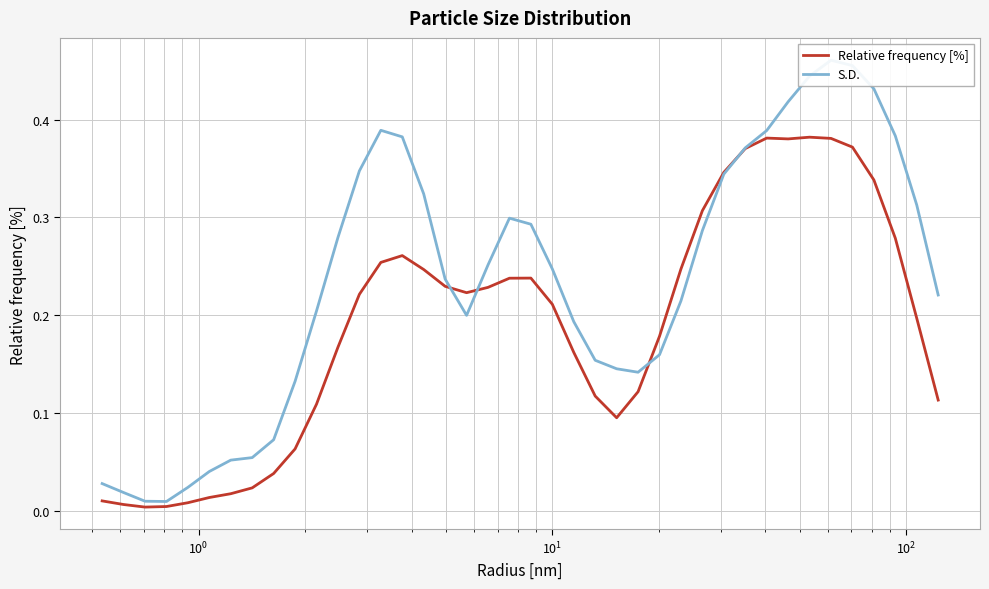

What is the value of the S.D. point at the 15th from the left?

0.4